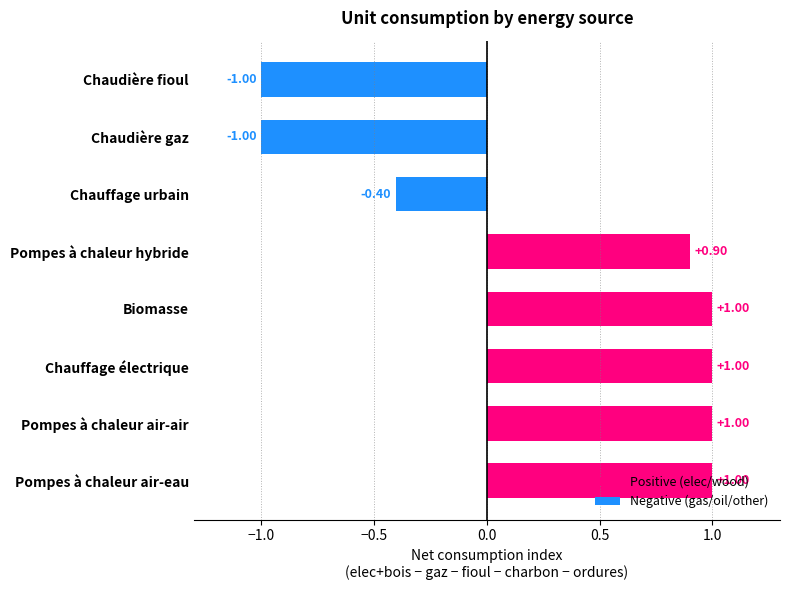

What position from the right is Pompes à chaleur air-eau?

2